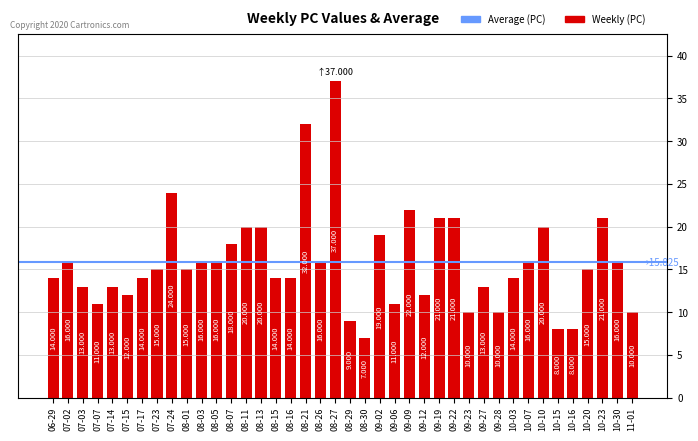

What is the value of the 29th bar from the left?

10